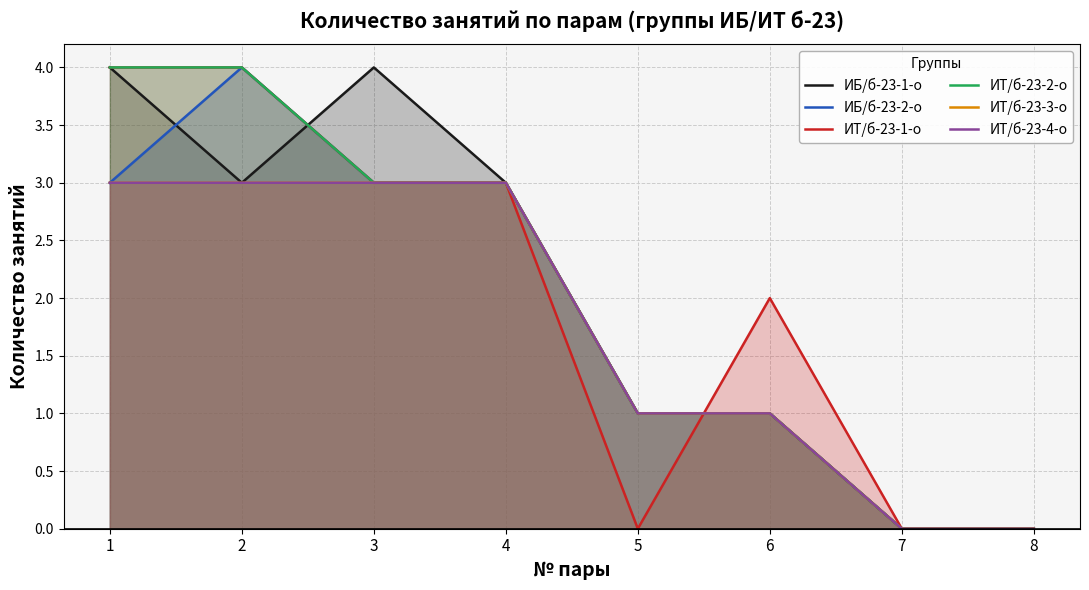

Reading left to right, transcribe all the data shown in this chart.

ИБ/б-23-1-о: 4	3	4	3	1	1	0	0
ИБ/б-23-2-о: 3	4	3	3	1	1	0	0
ИТ/б-23-1-о: 4	4	3	3	0	2	0	0
ИТ/б-23-2-о: 4	4	3	3	1	1	0	0
ИТ/б-23-3-о: 3	3	3	3	1	1	0	0
ИТ/б-23-4-о: 3	3	3	3	1	1	0	0